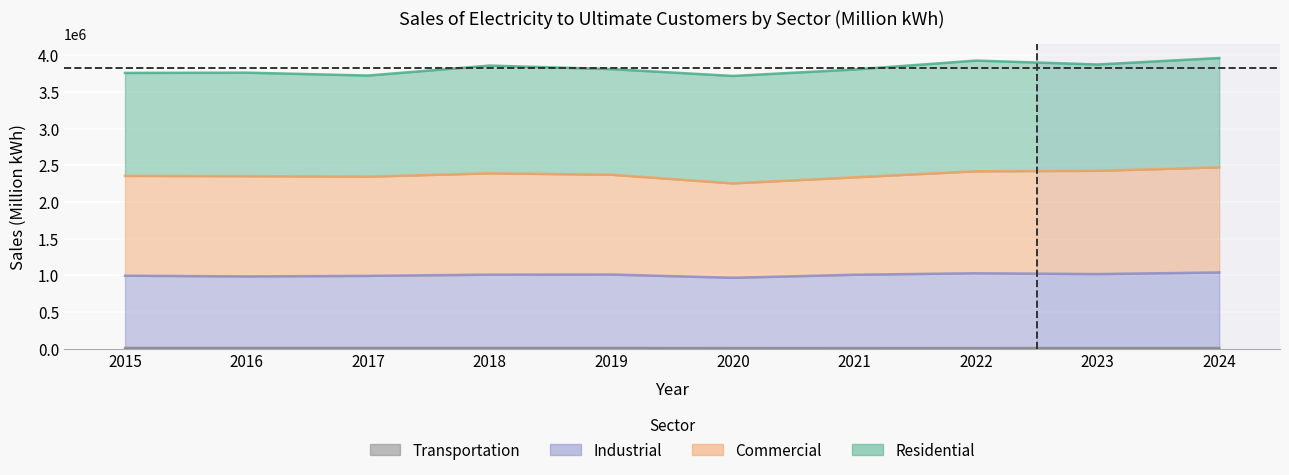

What is the difference between the maximum and minimum values in the Commercial series?

219214